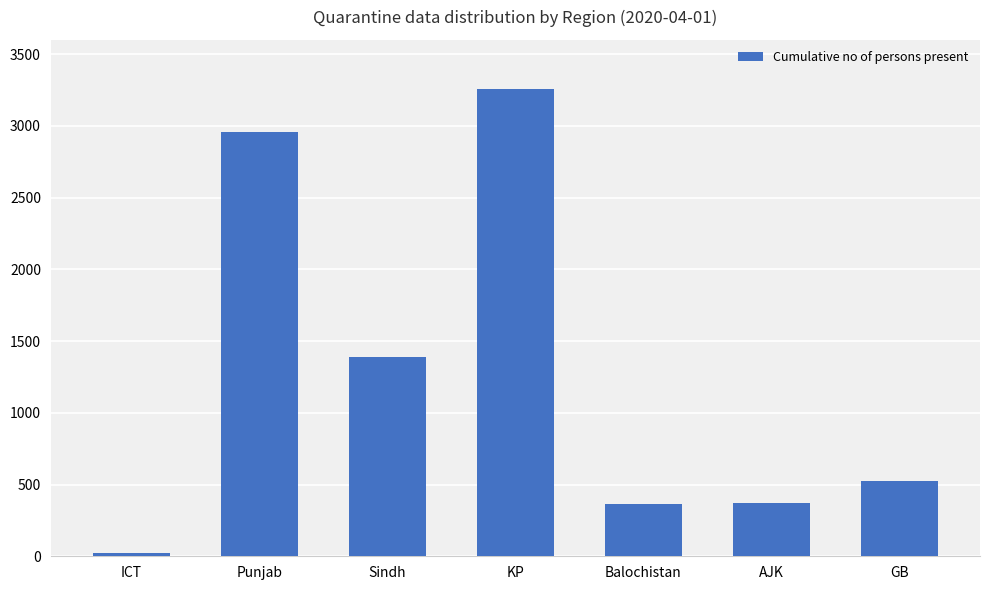

What is the sum of the values at Balochistan and AJK?

739